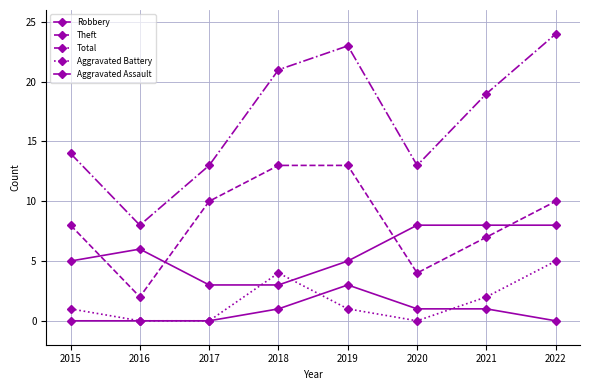

How many lines are shown in the chart?

5